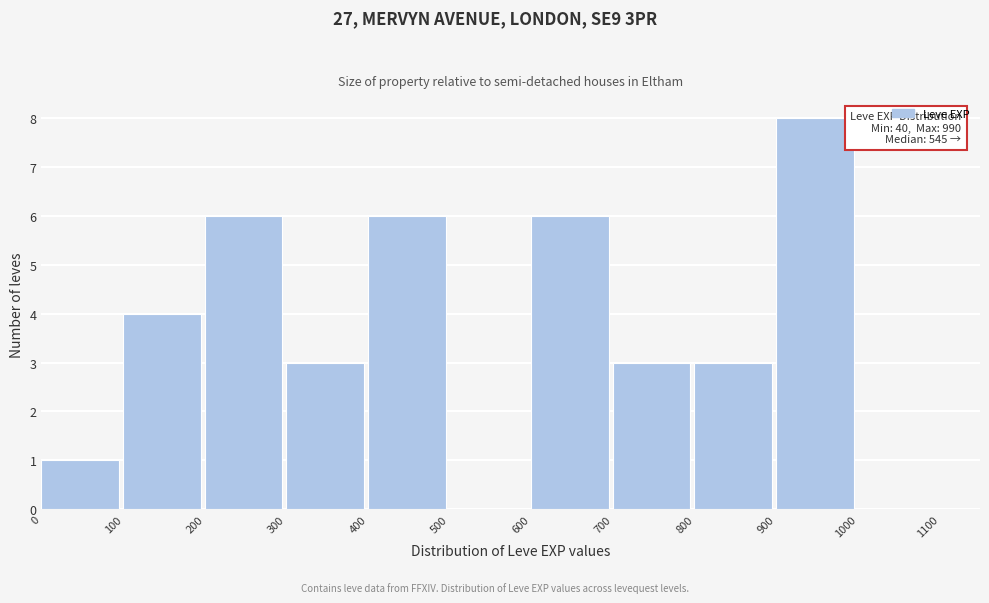

Over which range of the x-axis is the bar tallest?

900 to 1000